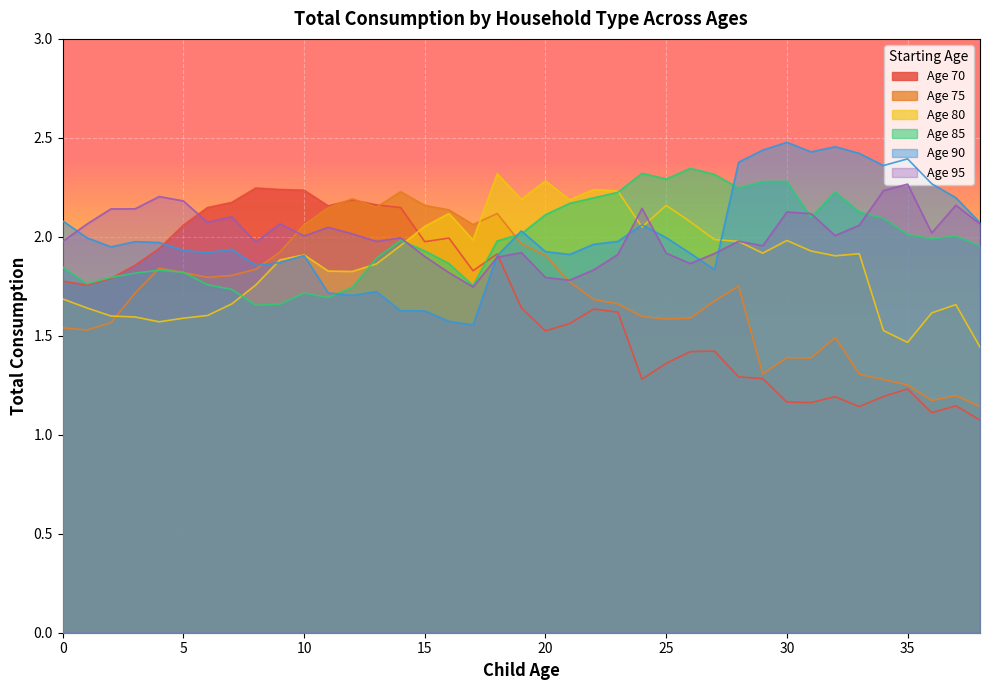

List the series in order of their peak value, lowest first.

Age 75, Age 70, Age 95, Age 80, Age 85, Age 90